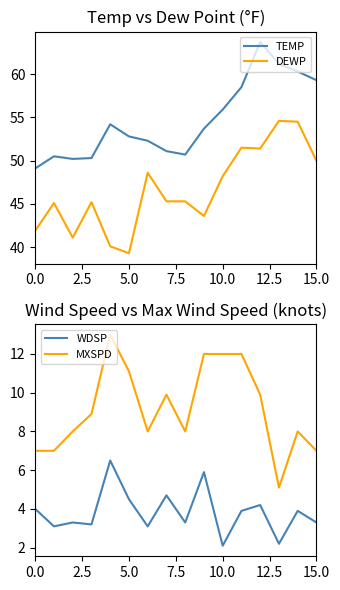

True or false: TEMP and DEWP cross at least once.

False